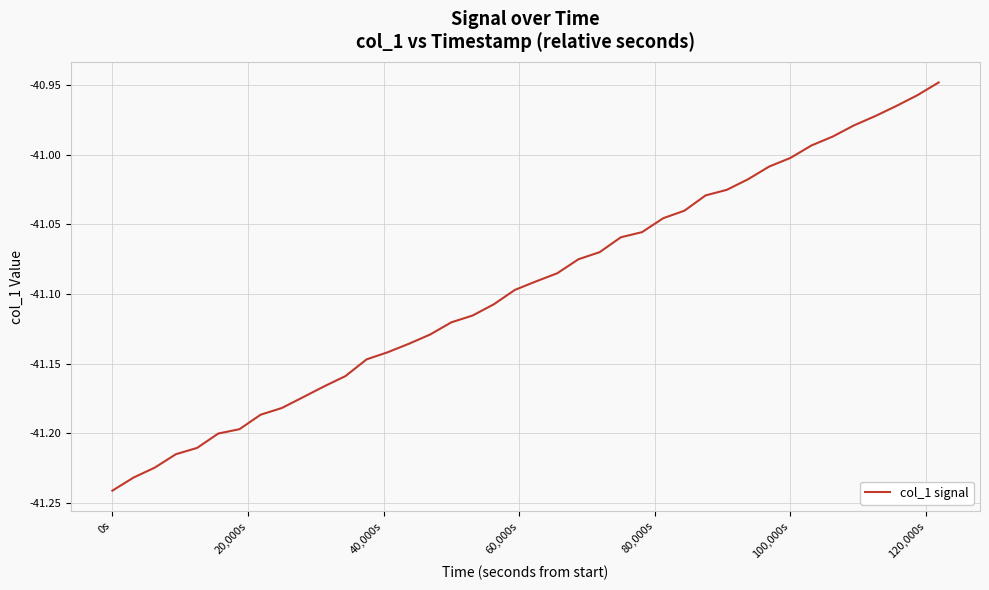

How many lines are shown in the chart?

1